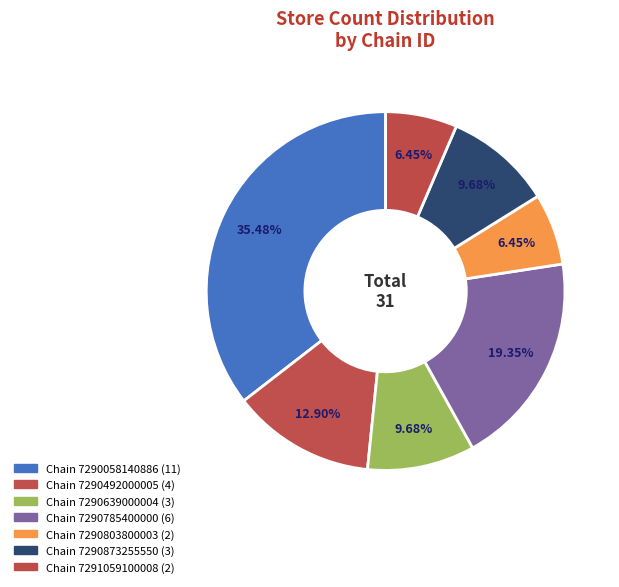

Count the number of slices in the pie.

7